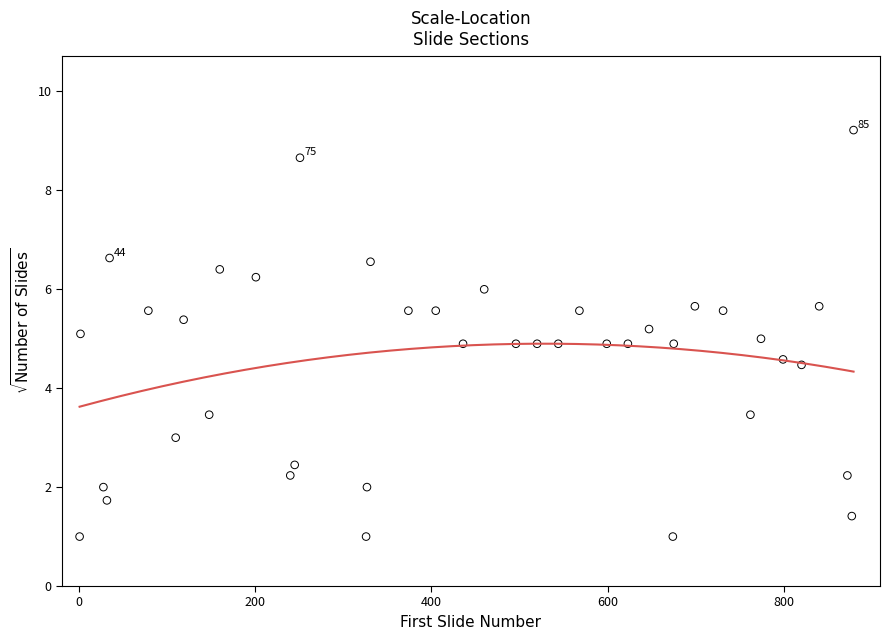

What is the range of X values (max minus min)?

878.0